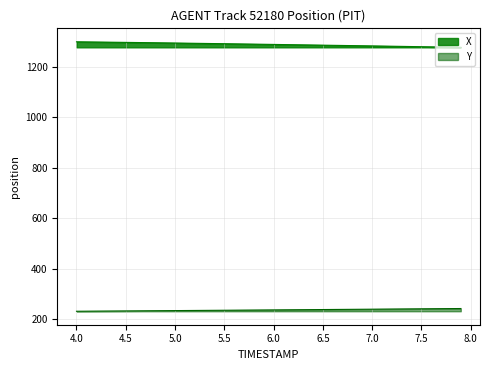

List the series in order of their overall mean, lowest first.

Y, X